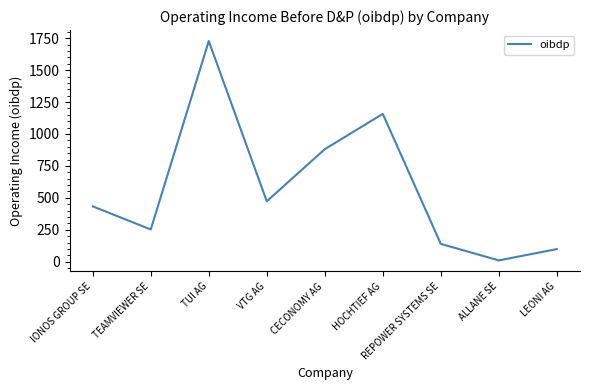

Reading left to right, transcribe all the data shown in this chart.

IONOS GROUP SE=433.3	TEAMVIEWER SE=252.5	TUI AG=1727.6	VTG AG=472.9	CECONOMY AG=881.0	HOCHTIEF AG=1157.5	REPOWER SYSTEMS SE=139.7	ALLANE SE=10.2	LEONI AG=98.8